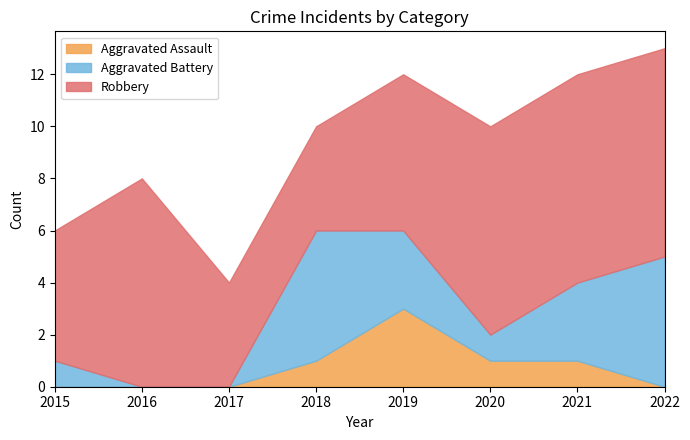

What is the difference between the second highest and second lowest values in the Aggravated Battery series?

5